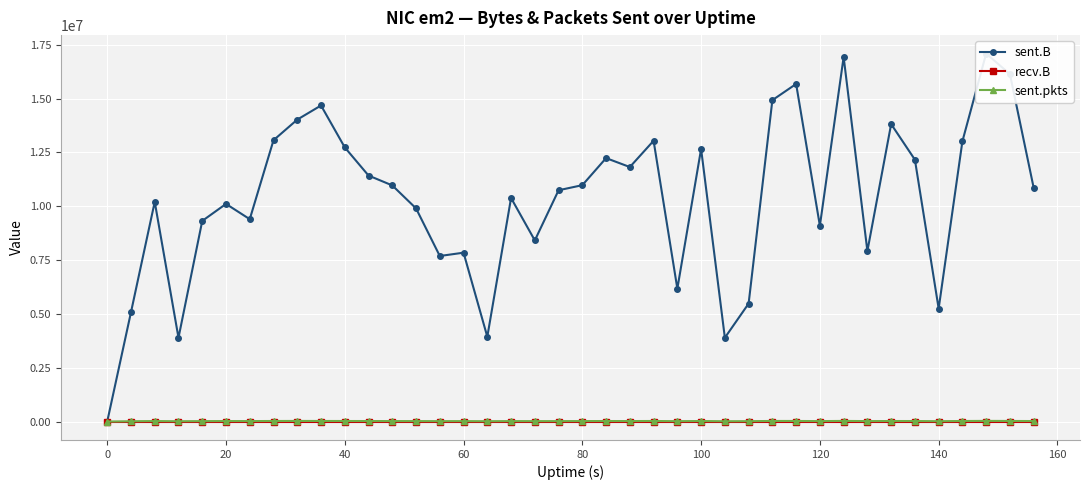

How many interior local valleys does the sent.pkts series have?

11